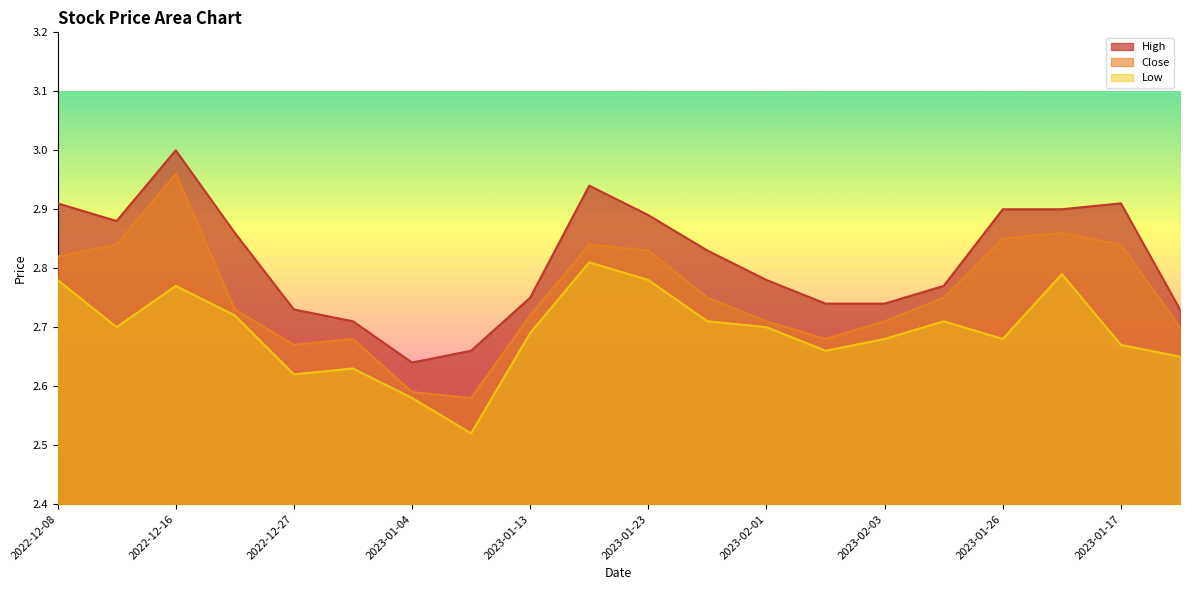

What position from the right is 2023-01-20?

3